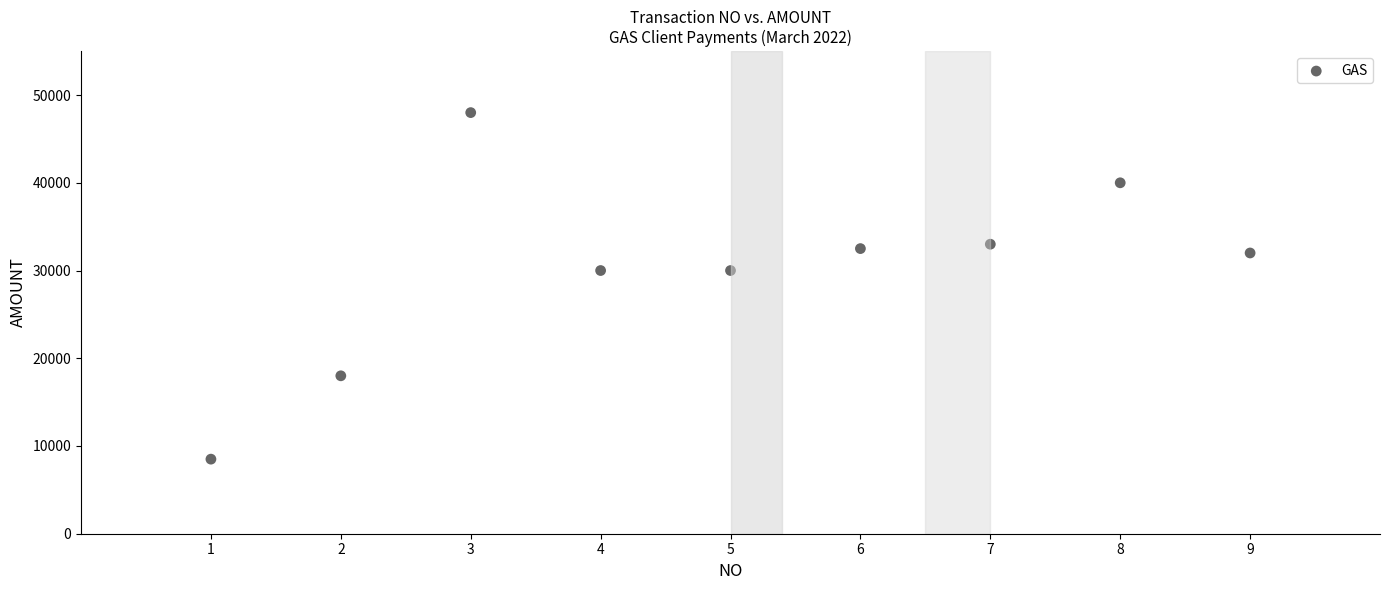

What is the range of Y values (max minus min)?

39500